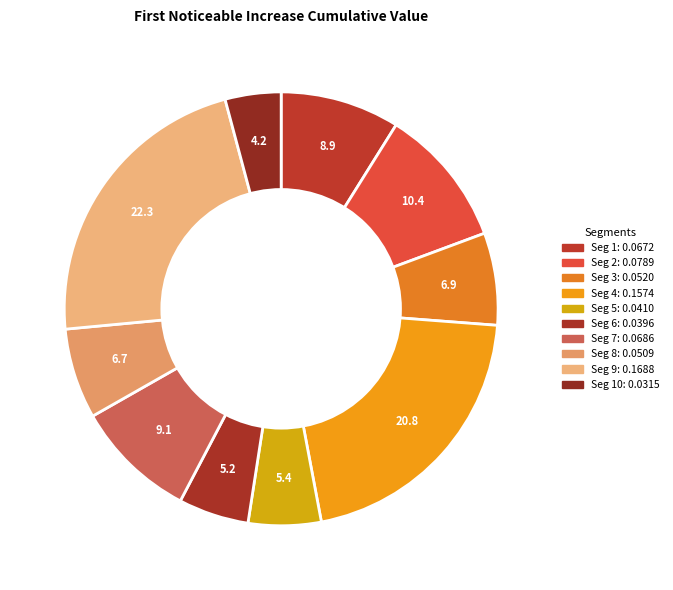

How many segments does this pie chart have?

10